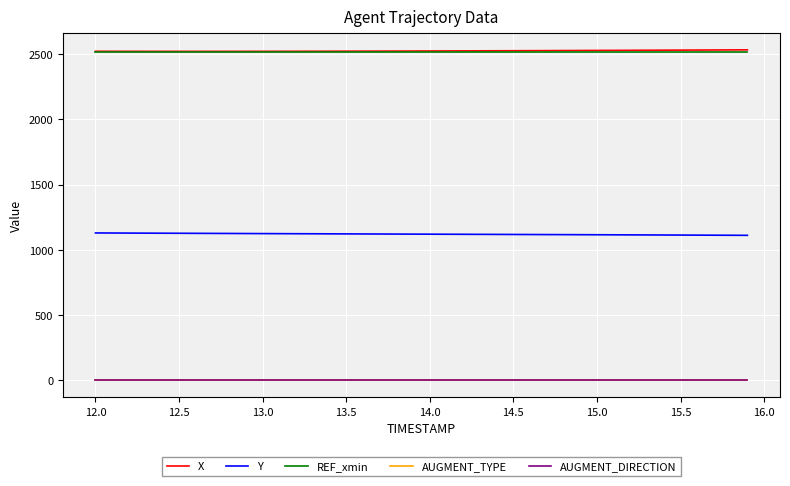

What is the maximum value for X?

2531.6